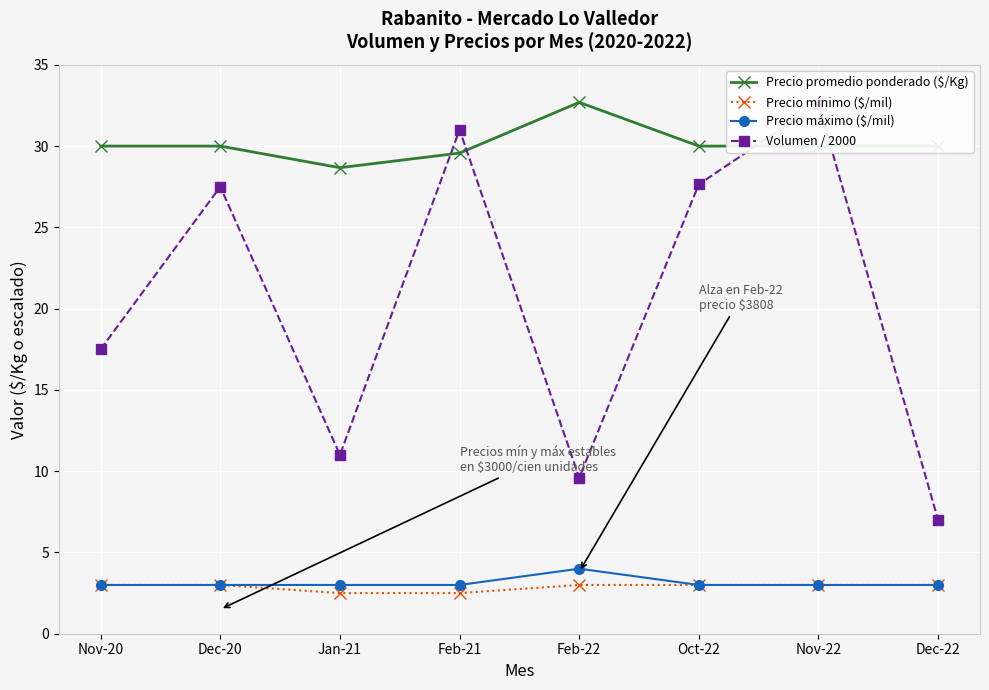

What is the minimum value shown in the chart?

2.5